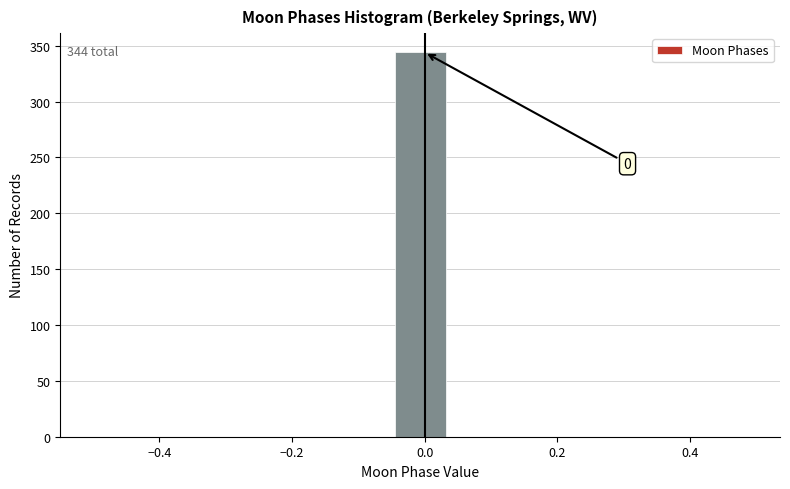

Over which range of the x-axis is the bar tallest?

-0.04 to 0.04